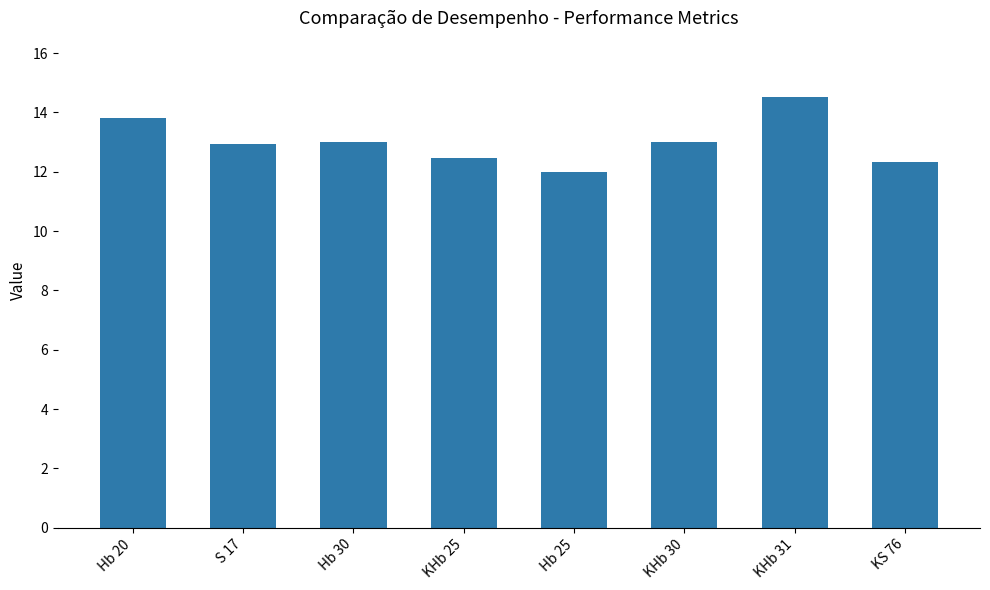

The chart shows a value of 5.3 at KS 76. True or false?

False